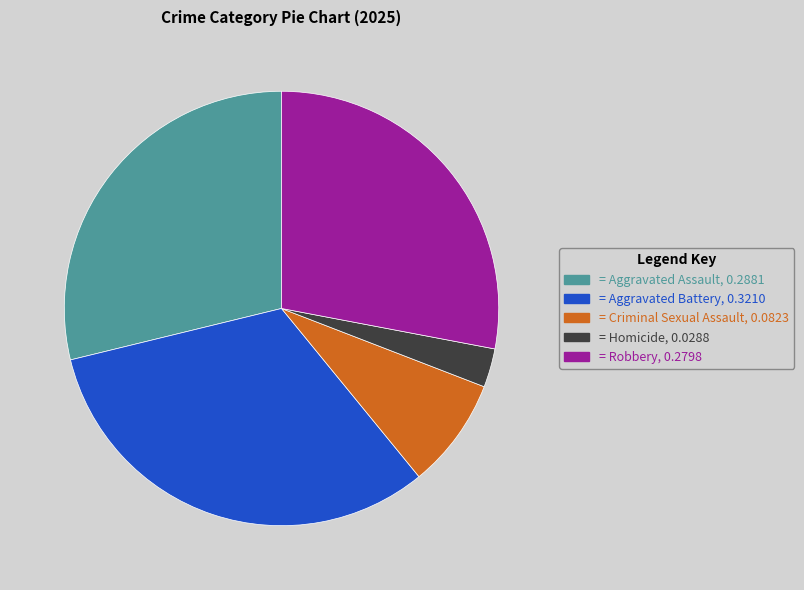

Does any single category account for the majority?

No